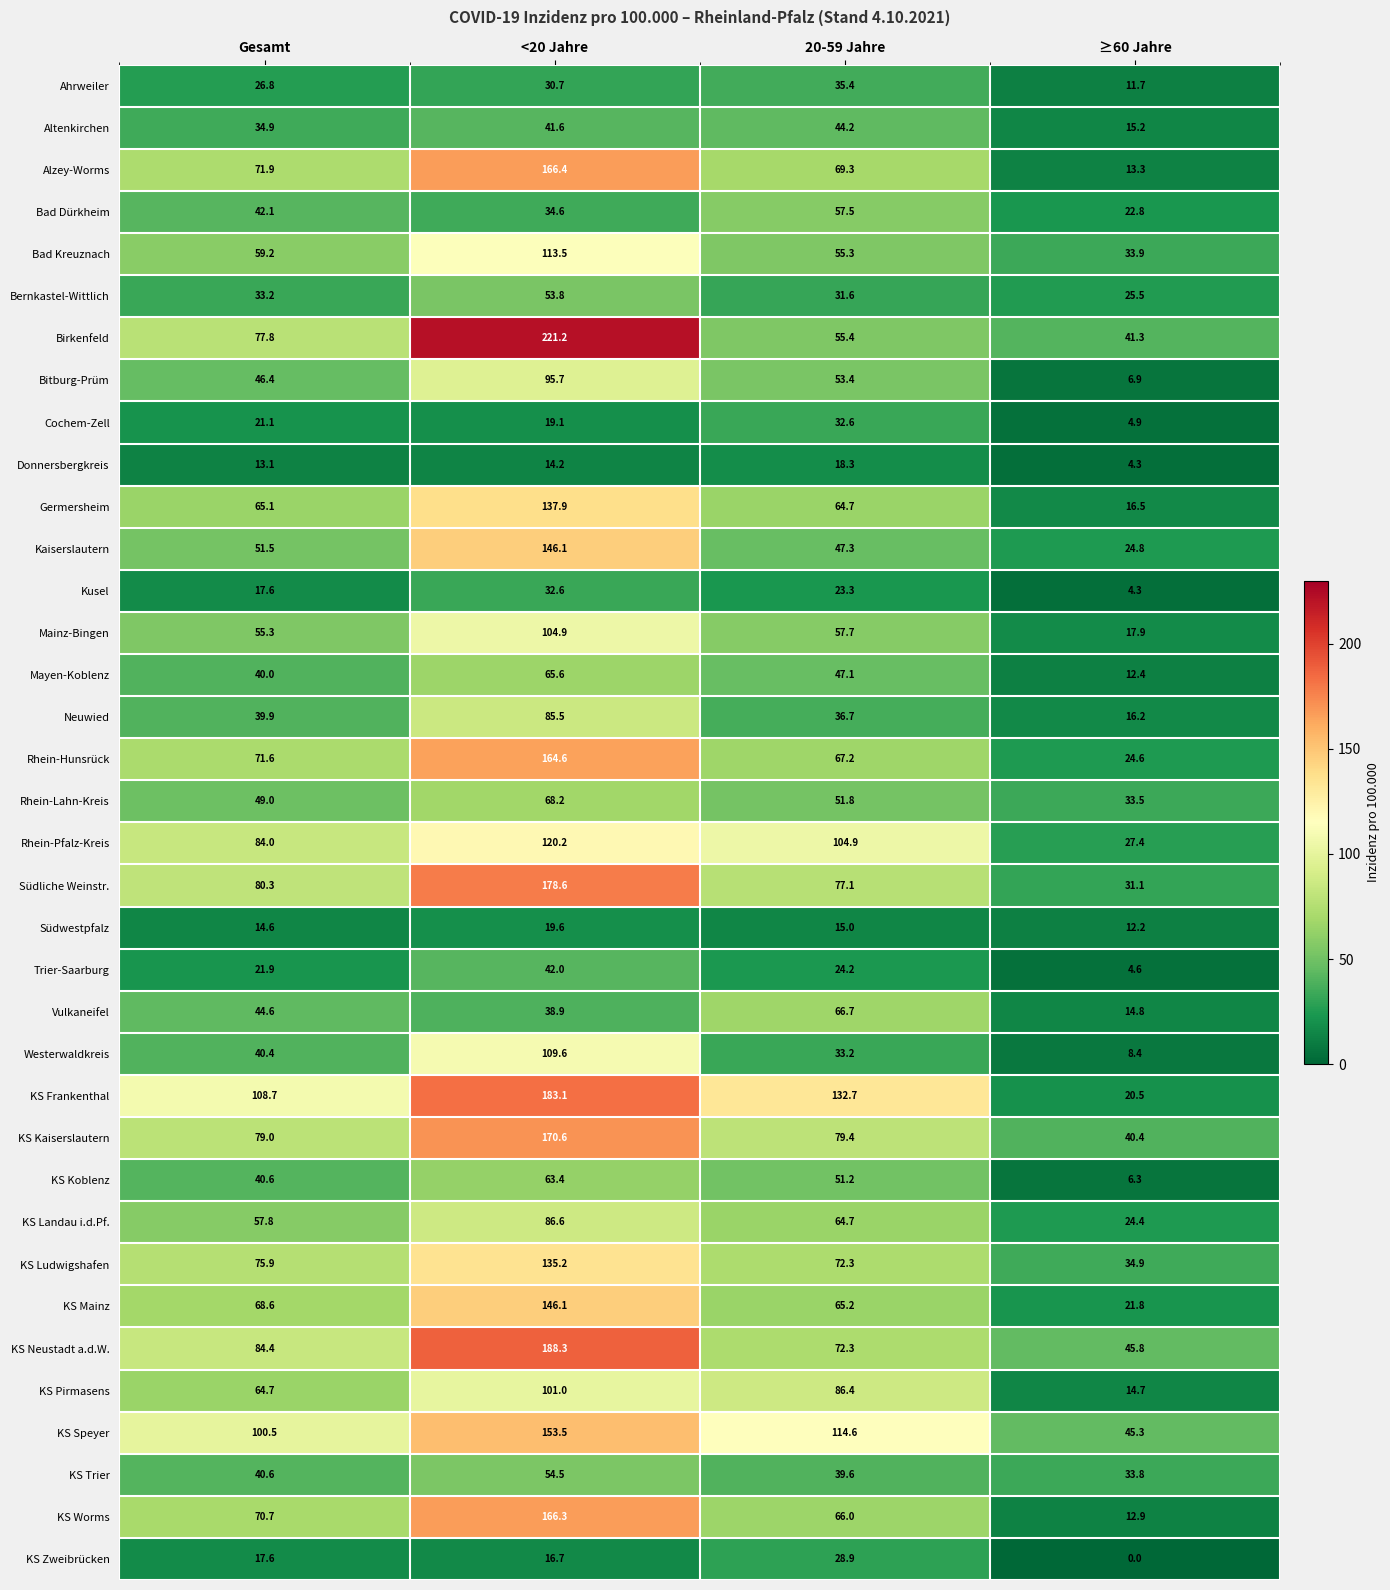

Count the number of categories in the chart.

4